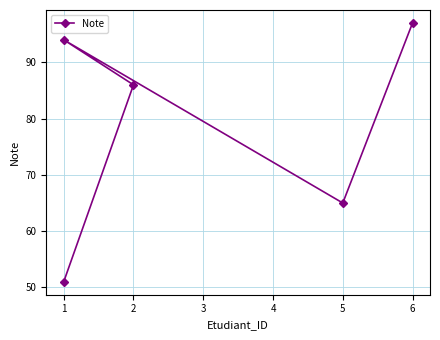

What is the sum of all values?

393